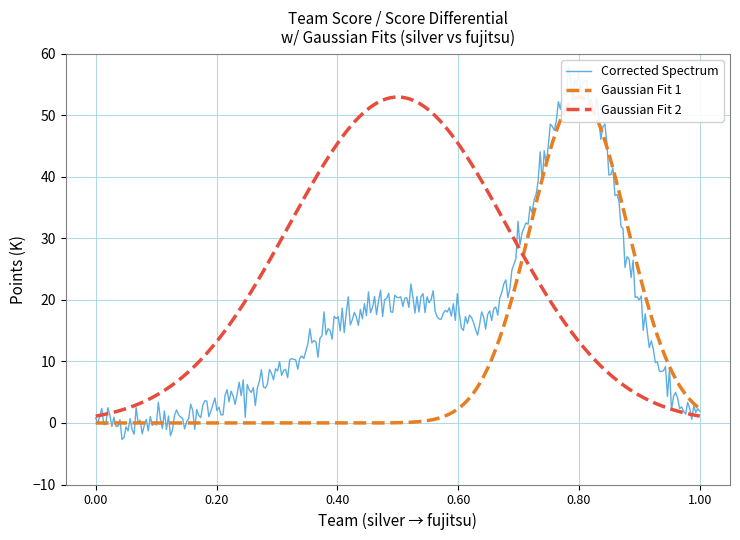

Does the chart display data point markers on the line(s)?

No